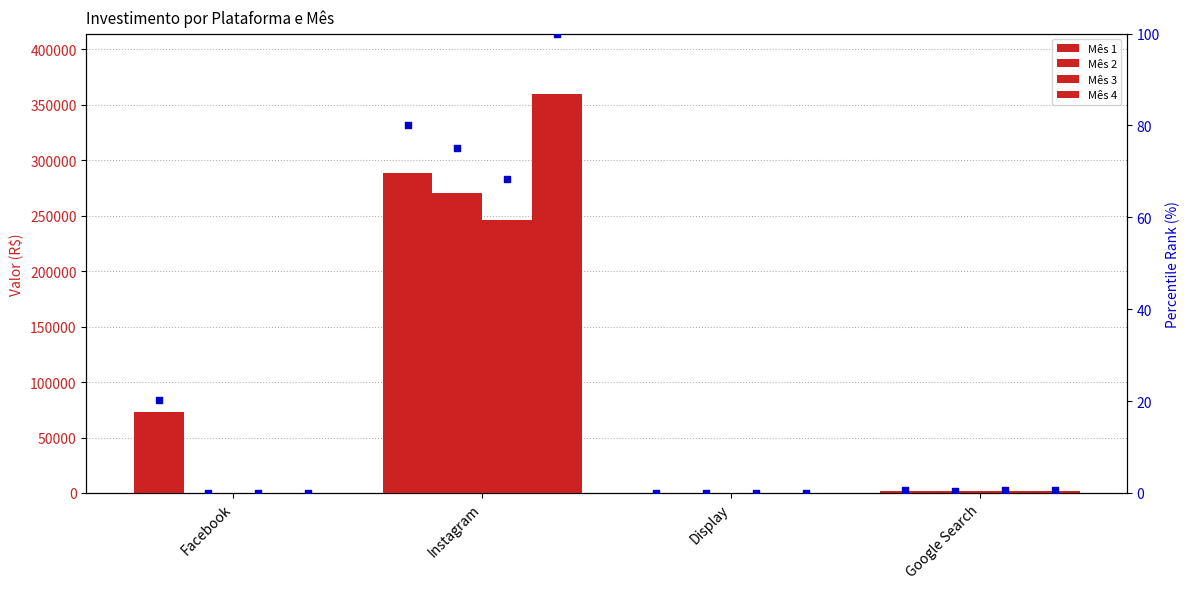

Which series has the largest total across all categories?

Mês 1